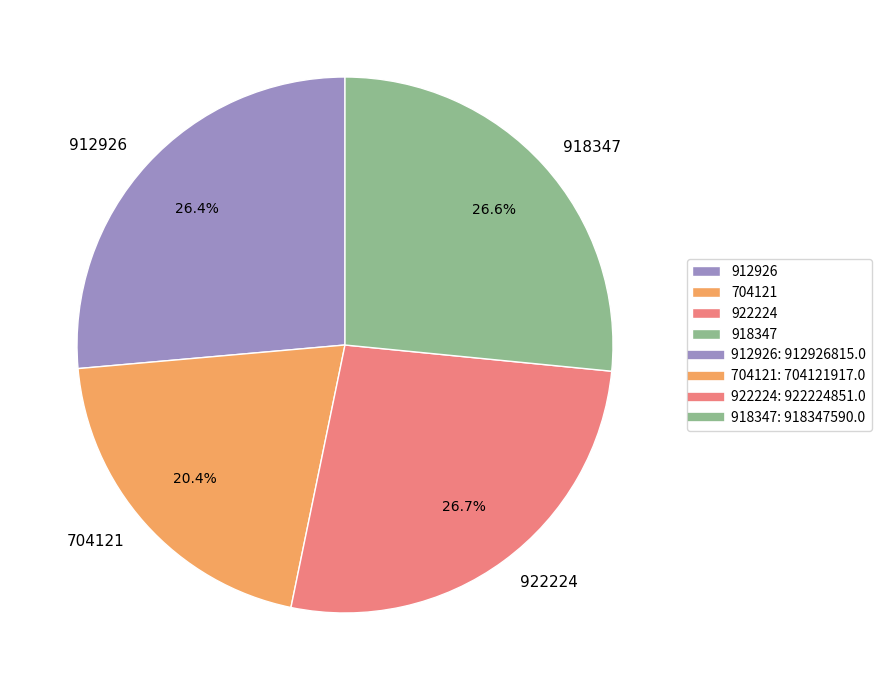

Which category has the smallest portion of the pie?

704121